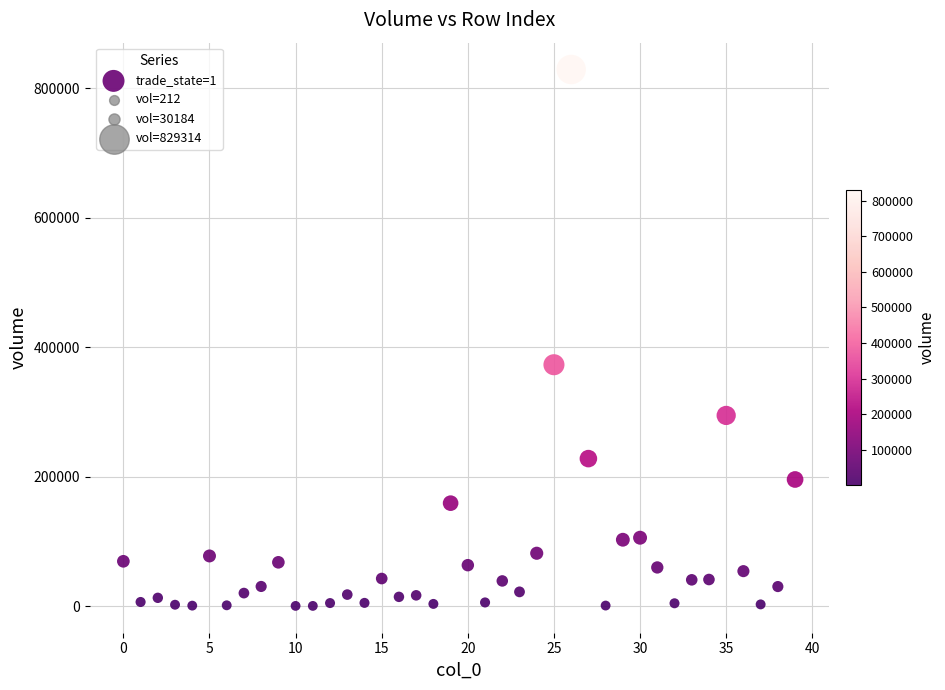

What Y value in the scatter plot is closest to 414763?

372981.7